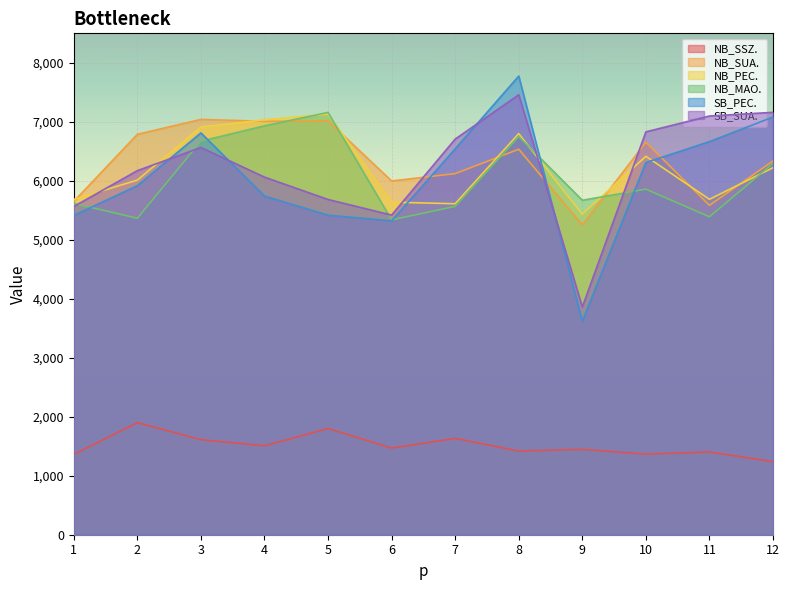

Reading left to right, list all the values displayed in this chart.

NB_SSZ.: 1=1361.0	2=1900.8	3=1611.5	4=1507.6	5=1801.0	6=1469.0	7=1633.0	8=1419.0	9=1447.0	10=1366.0	11=1403.0	12=1239.0
NB_SUA.: 1=5650.0	2=6787.8	3=7040.5	4=7008.8	5=7014.3	6=5997.0	7=6122.0	8=6535.3	9=5250.4	10=6653.9	11=5584.0	12=6337.0
NB_PEC.: 1=5685.0	2=6012.0	3=6912.0	4=7033.6	5=7131.7	6=5638.0	7=5611.0	8=6800.0	9=5433.4	10=6415.8	11=5686.0	12=6222.0
NB_MAO.: 1=5616.0	2=5365.0	3=6672.0	4=6932.0	5=7159.2	6=5338.0	7=5566.0	8=6751.9	9=5670.0	10=5858.0	11=5390.0	12=6296.0
SB_PEC.: 1=5413.0	2=5917.0	3=6812.0	4=5742.4	5=5416.8	6=5321.0	7=6542.0	8=7775.7	9=3619.2	10=6309.7	11=6664.3	12=7081.0
SB_SUA.: 1=5564.3	2=6172.0	3=6565.0	4=6062.4	5=5683.3	6=5419.0	7=6707.0	8=7458.6	9=3860.2	10=6829.7	11=7098.3	12=7160.7